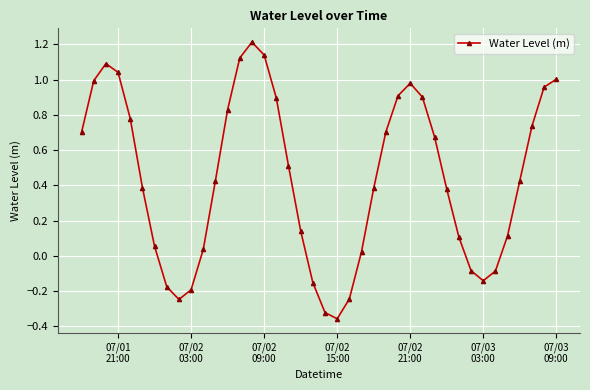

What is the difference between the second highest and second lowest values?

1.5